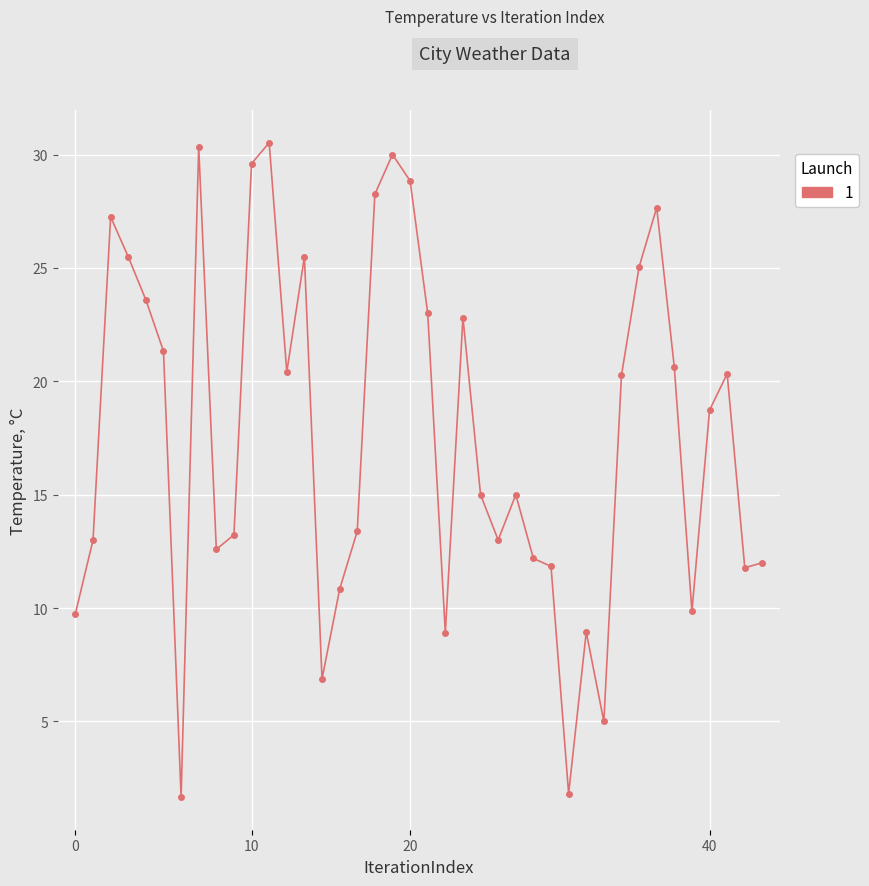

What is the average value?

17.7